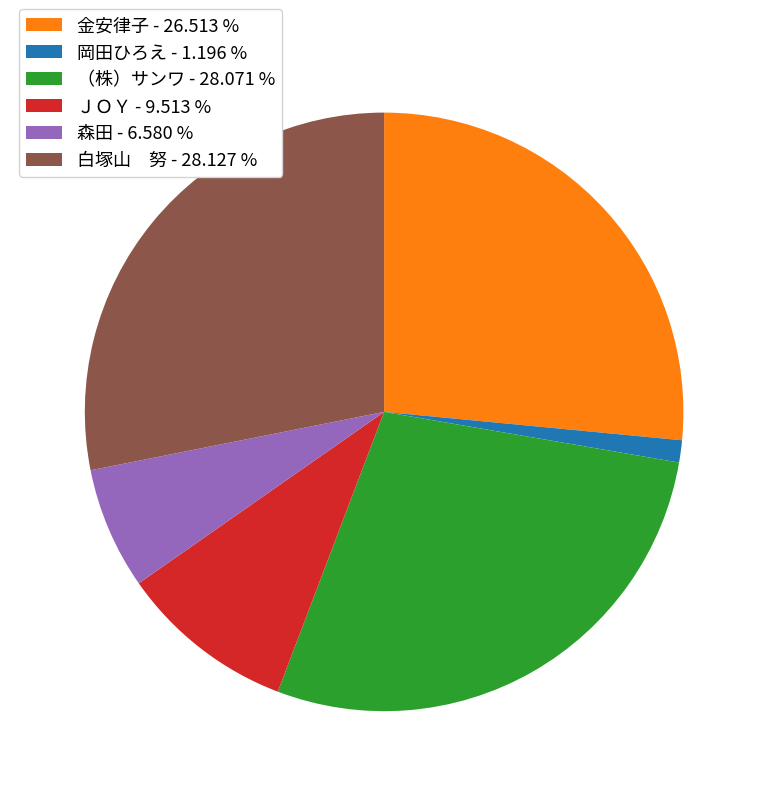

What is the ratio of the value at ＪＯＹ to the value at 森田?

1.4